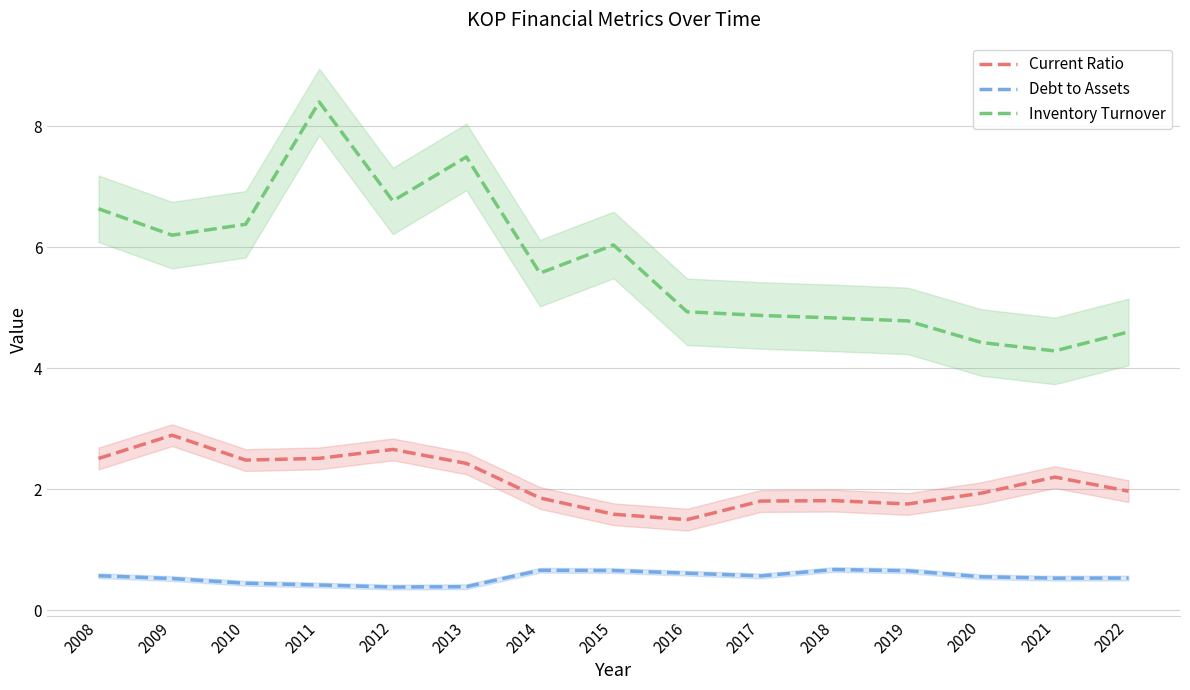

What is the difference between the maximum and minimum values in the Current Ratio series?

1.4